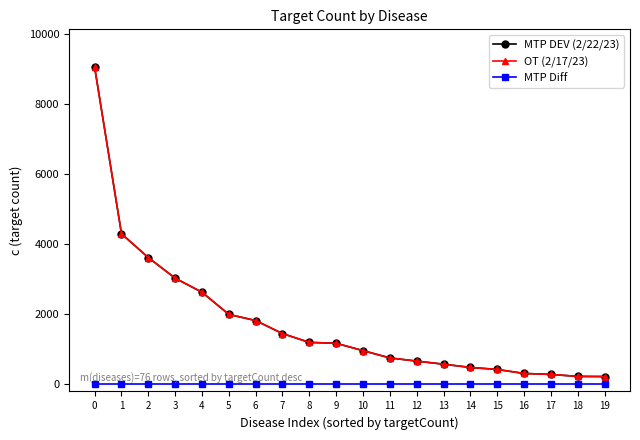

Is this an area chart (filled region under the line)?

No